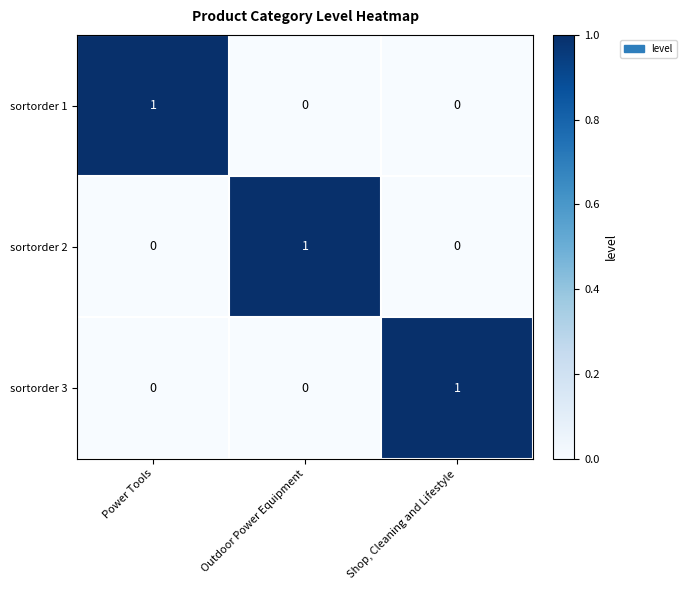

Reading right to left, transcribe all the data shown in this chart.

sortorder 1: 0	0	1
sortorder 2: 0	1	0
sortorder 3: 1	0	0